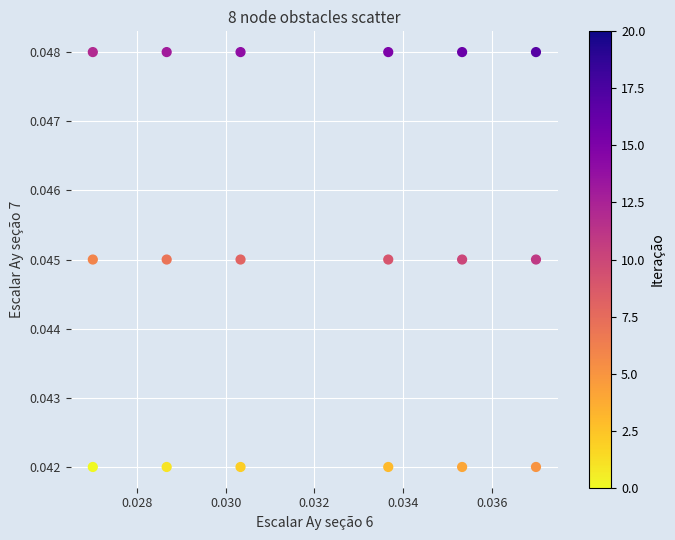

How many data points are displayed?

18